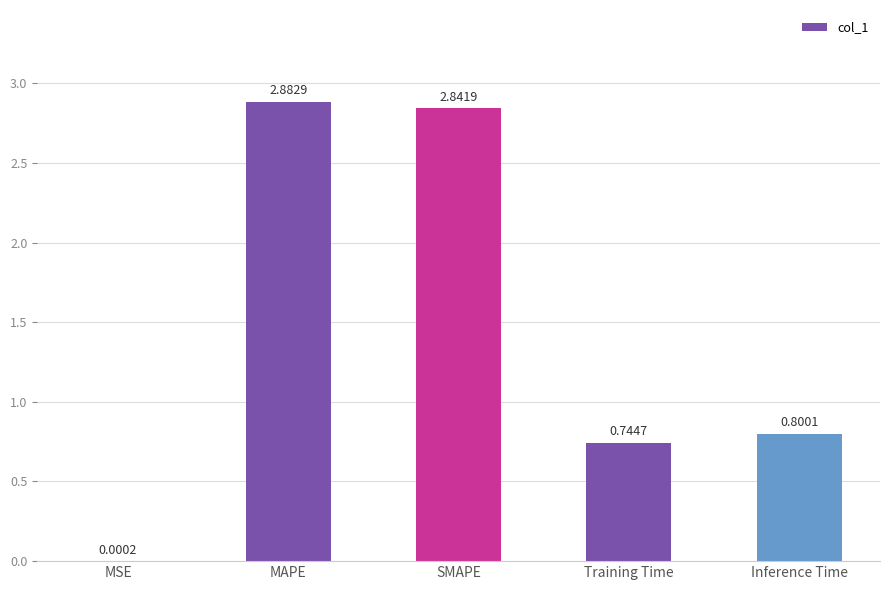

What is the change in value from MSE to SMAPE?

+2.8